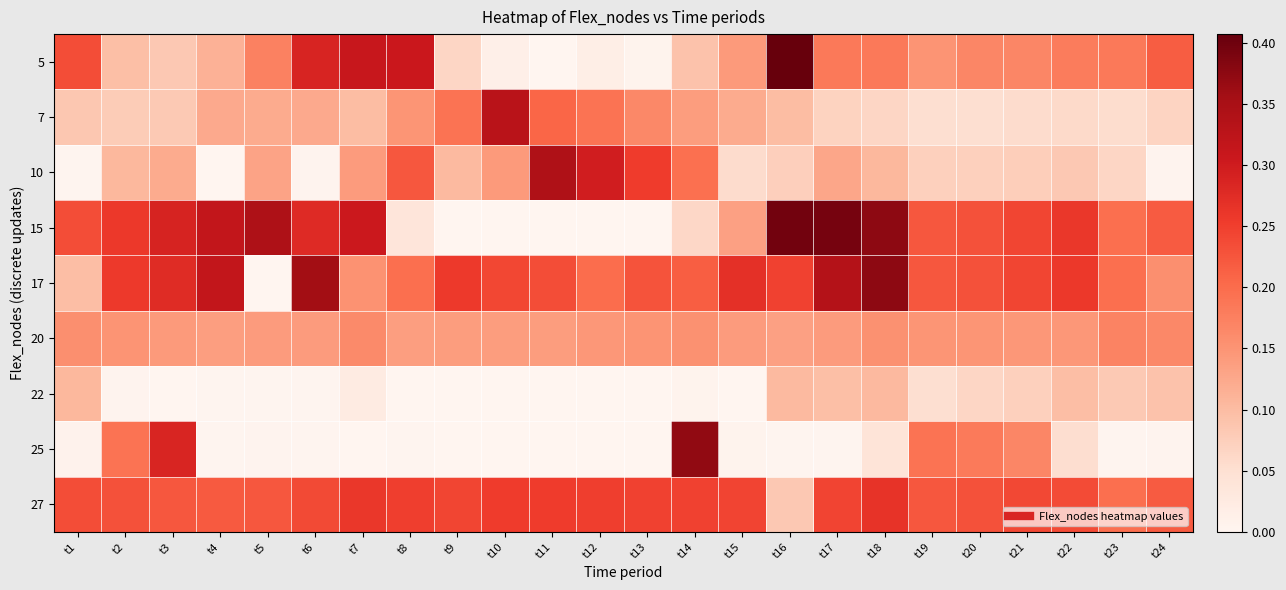

Which has a higher value, t19 or t24?

t24